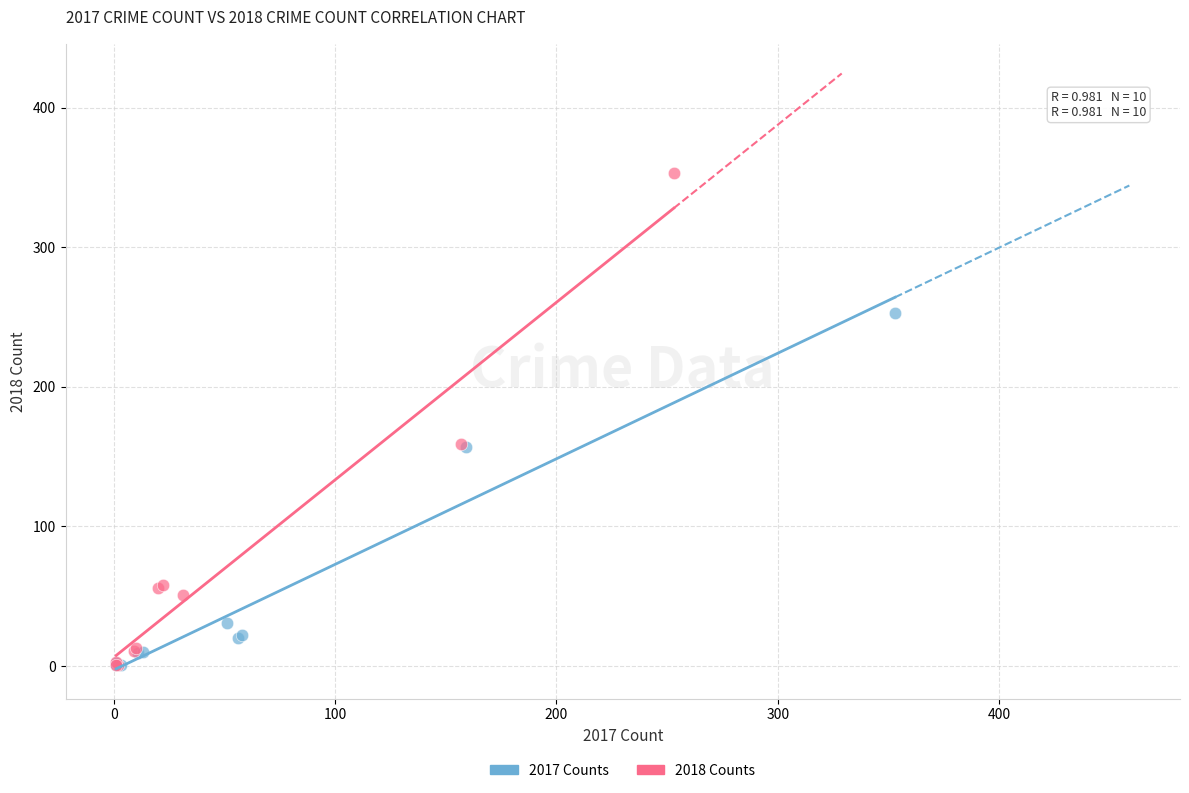

Which series reaches the maximum Y coordinate?

2018 Counts